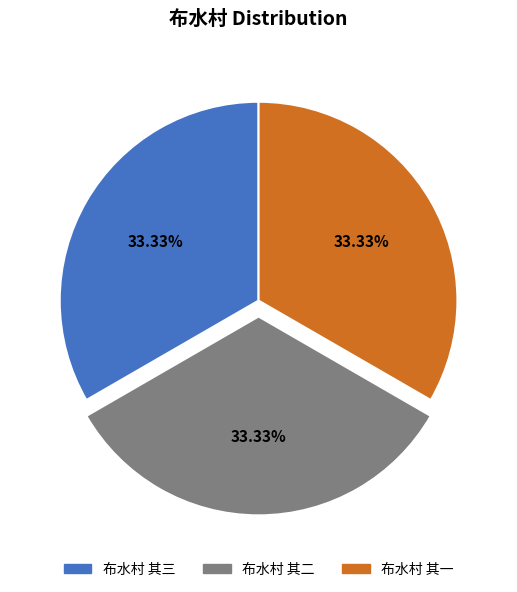

To the nearest percent, what portion does 布水村 其一 represent?

33%